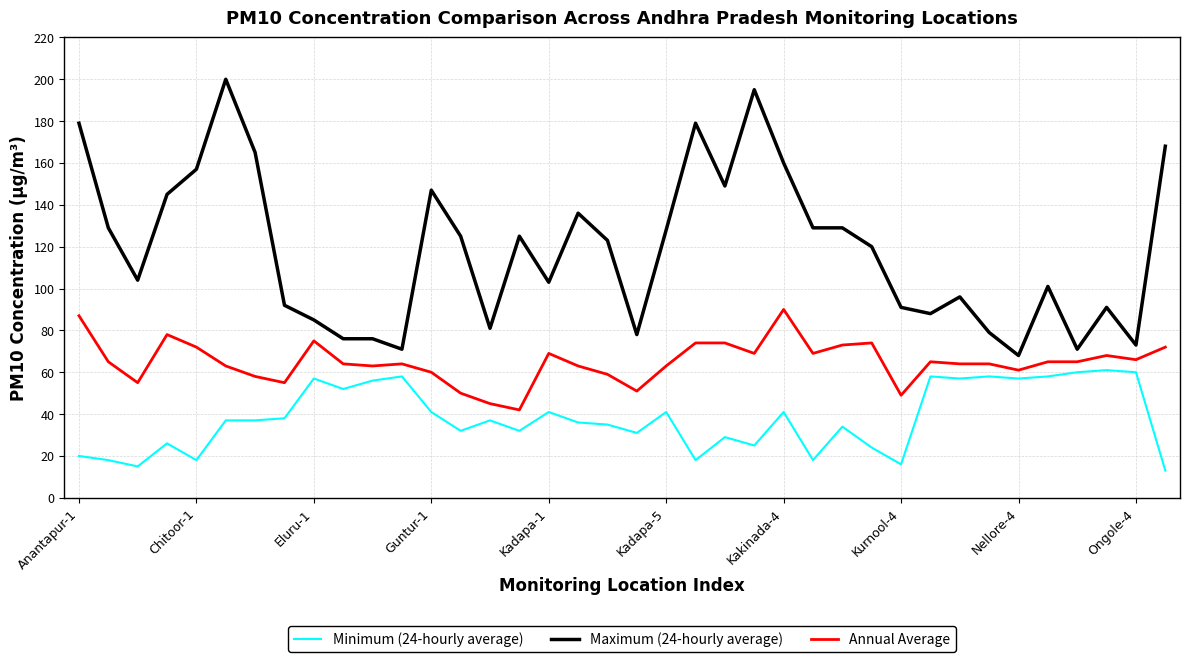

Which series has the largest total across all categories?

Maximum (24-hourly average)